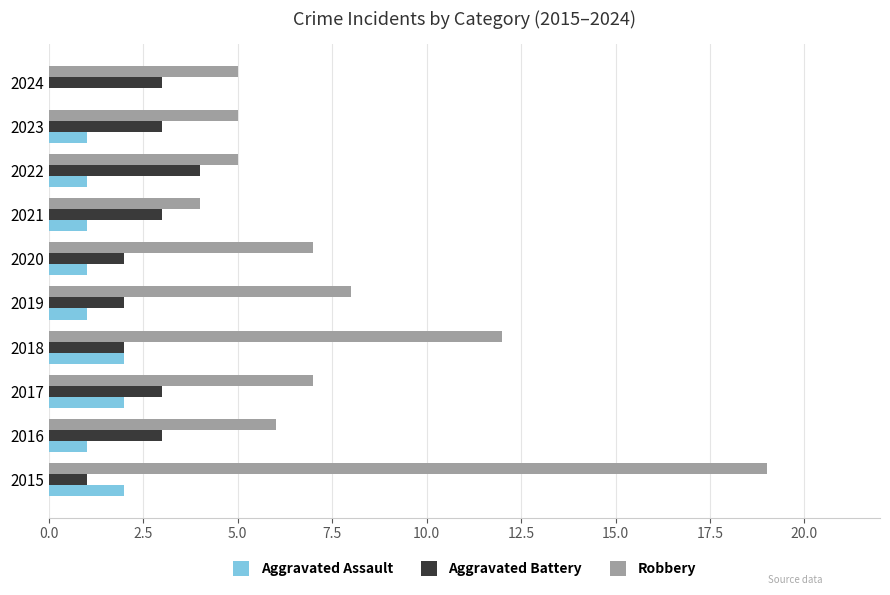

The value of Aggravated Assault at 2021 is 0. True or false?

False